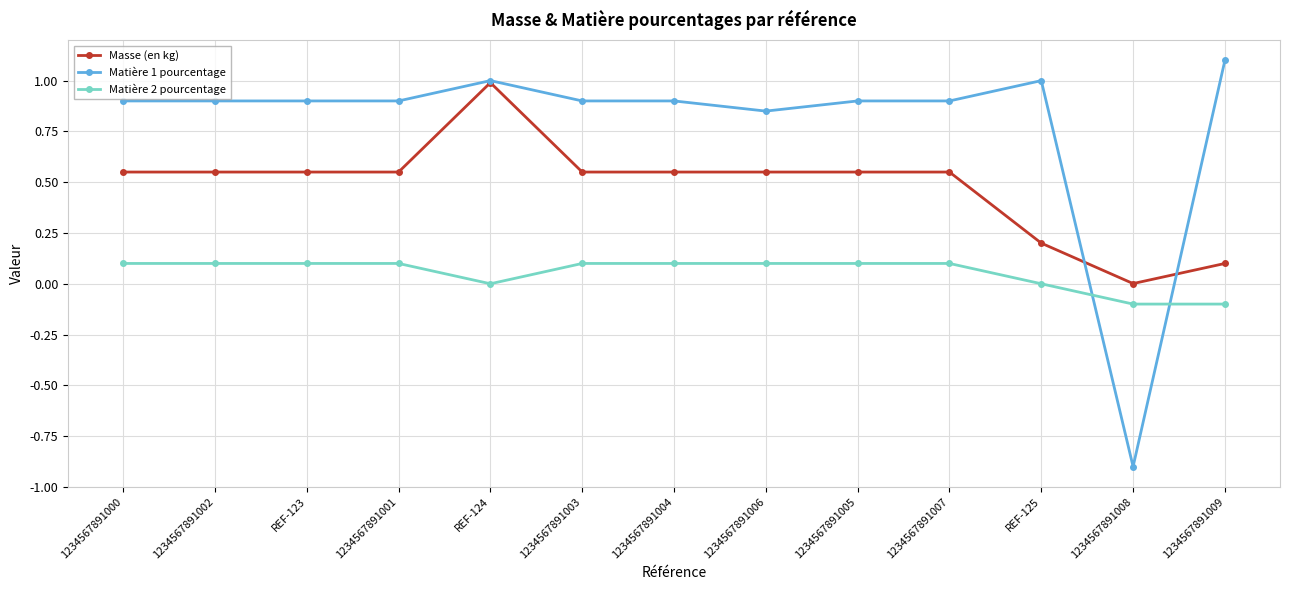

What is the value of the Matière 2 pourcentage point at the 2nd from the left?

0.1